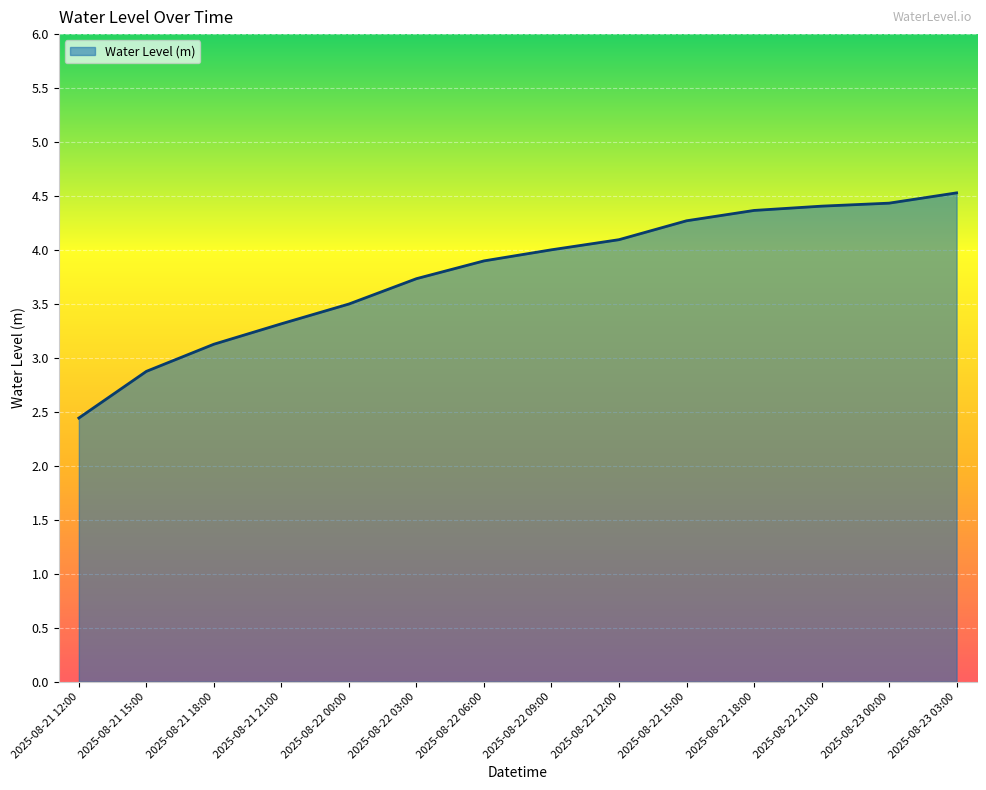

What is the change in value from 2025-08-22 06:00 to 2025-08-22 18:00?

+0.5